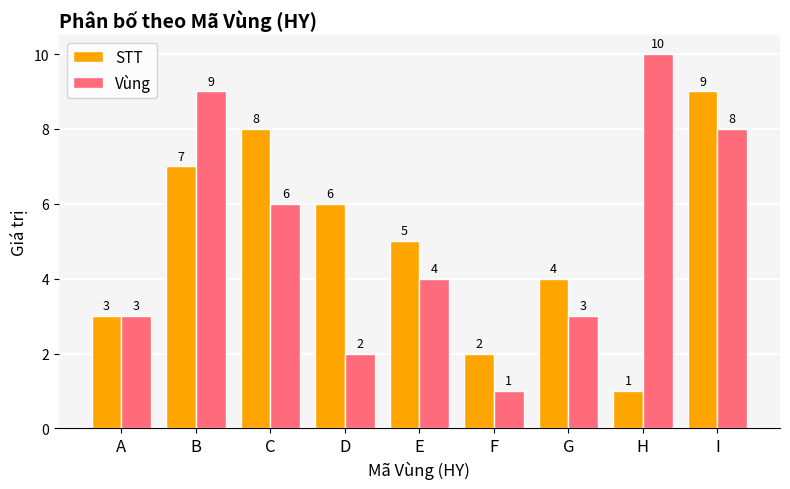

What is the sum of all Vùng values?

46